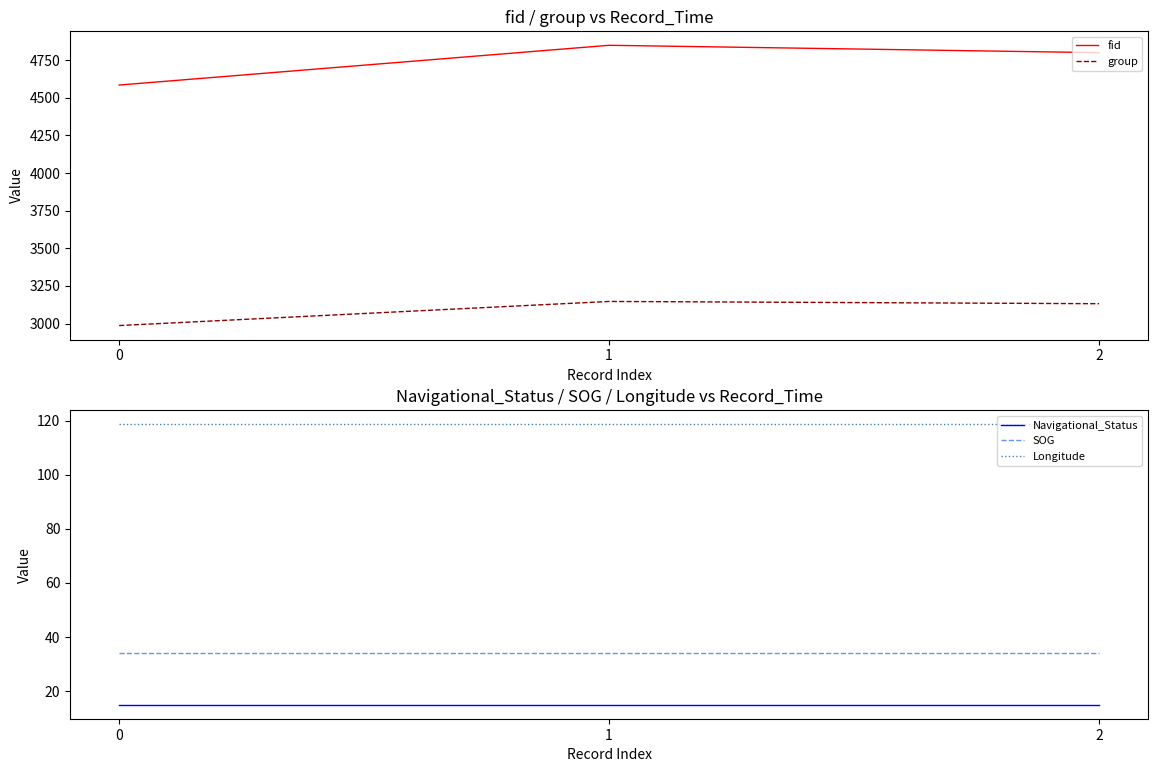

What is the total value across all series at 1?

8162.6